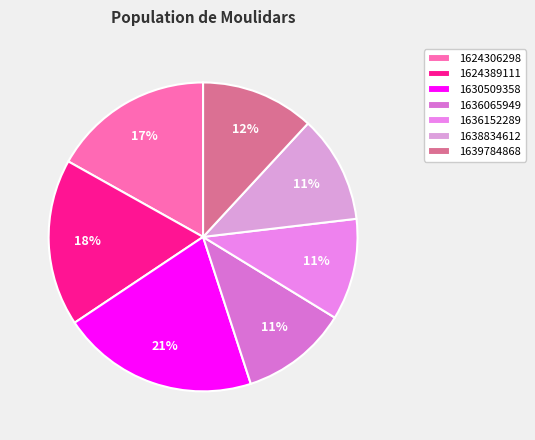

To the nearest percent, what is the average slice percentage?

14%